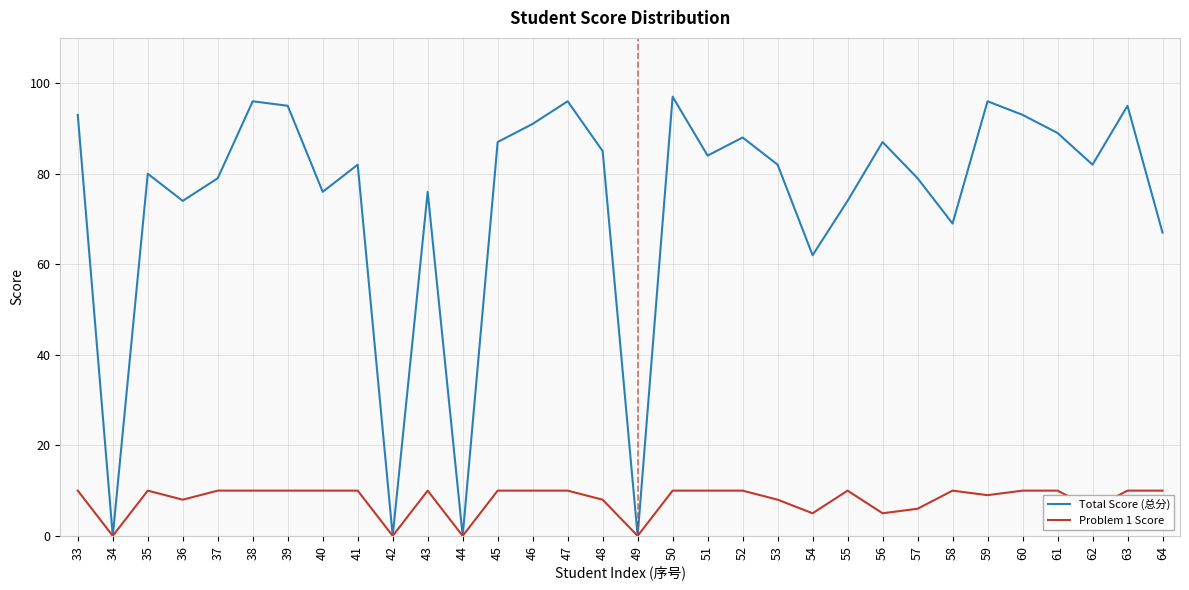

Is this an area chart (filled region under the line)?

No